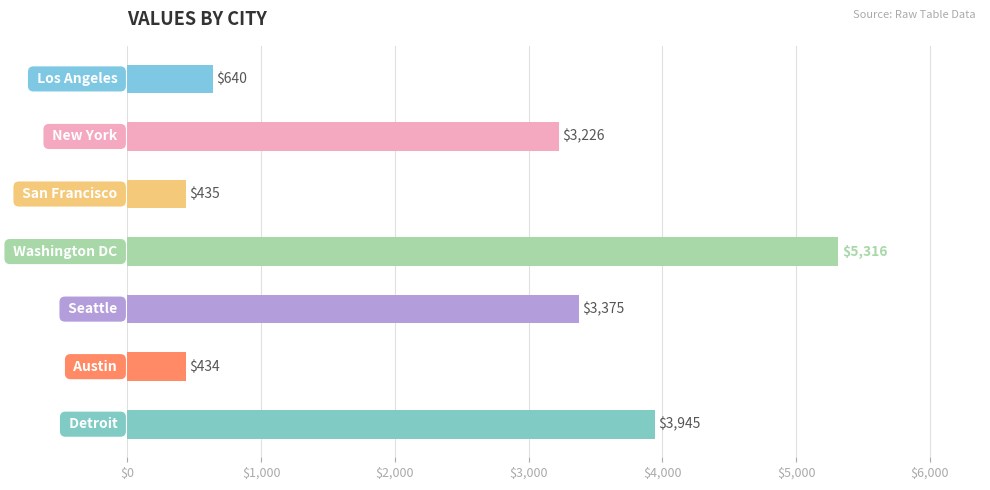

Count the number of categories in the chart.

7